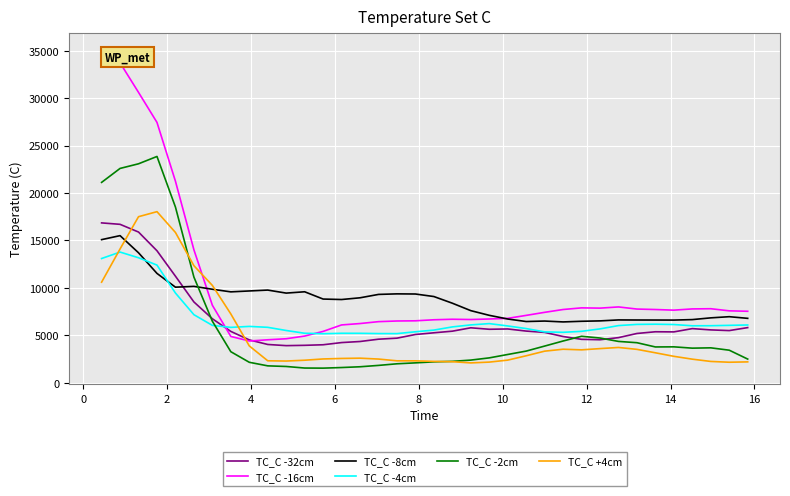

What is the difference between the second highest and minimum values in the TC_C -8cm series?

8672.4